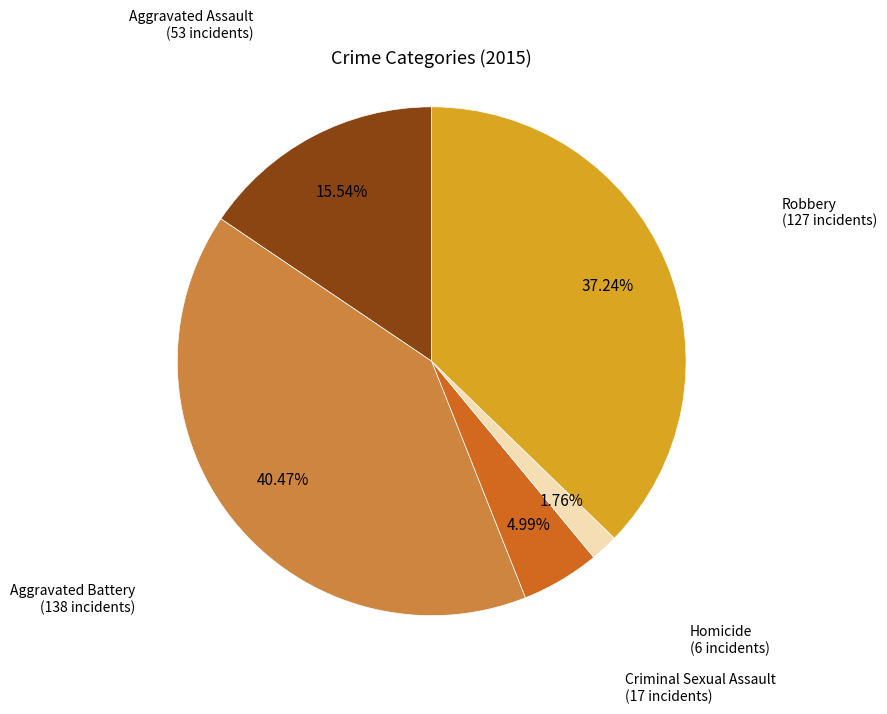

Is Homicide the majority of the pie?

No